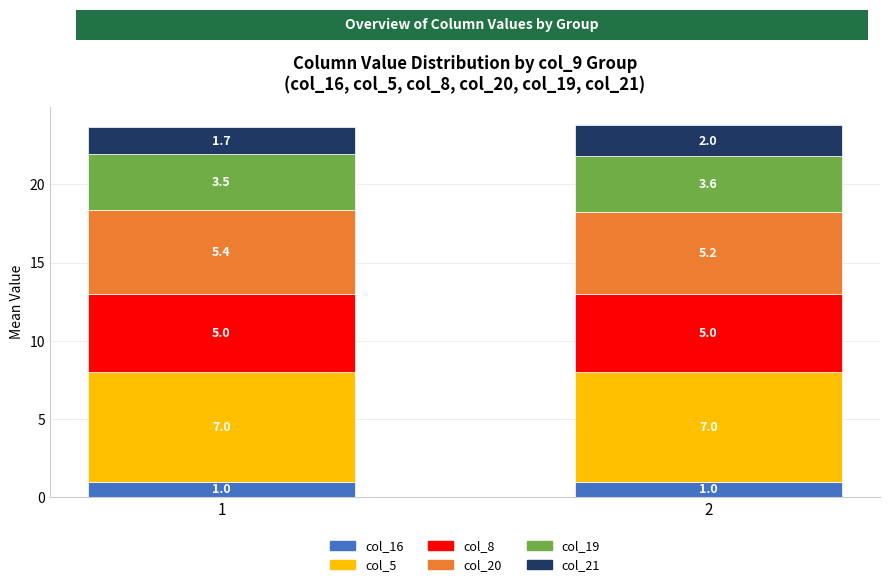

Is it true that col_16 equals 1.0 at 2?

True